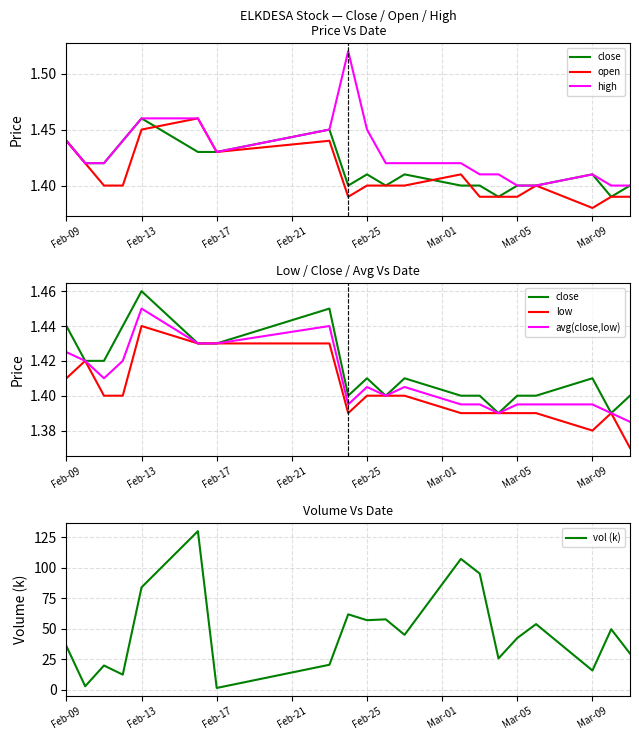

What is the approximate value of vol (k) at Feb-13?

84.0